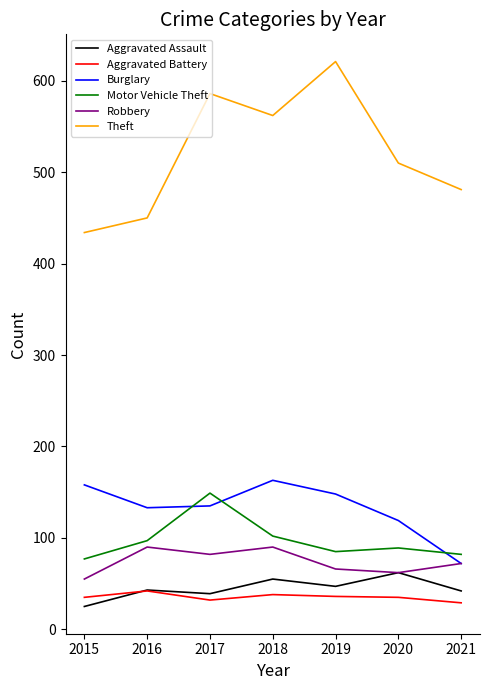

True or false: Robbery and Aggravated Battery intersect in this chart.

False